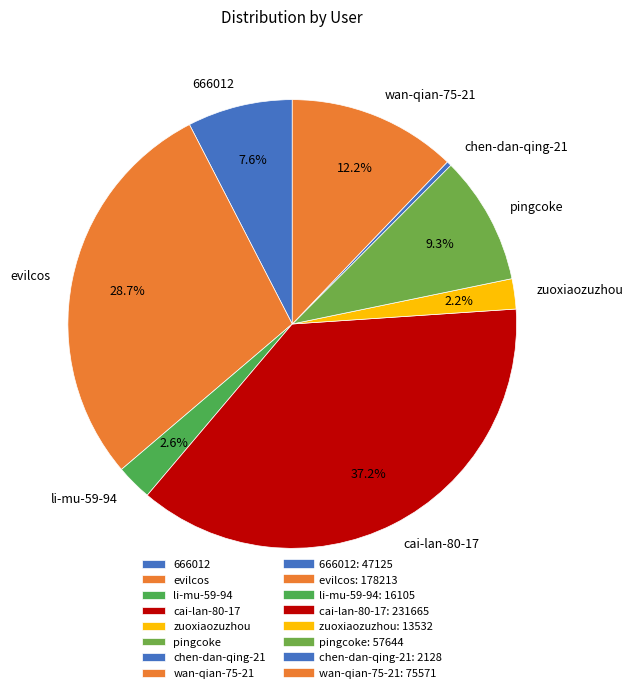

What percentage is NOT represented by 666012?

92.4%